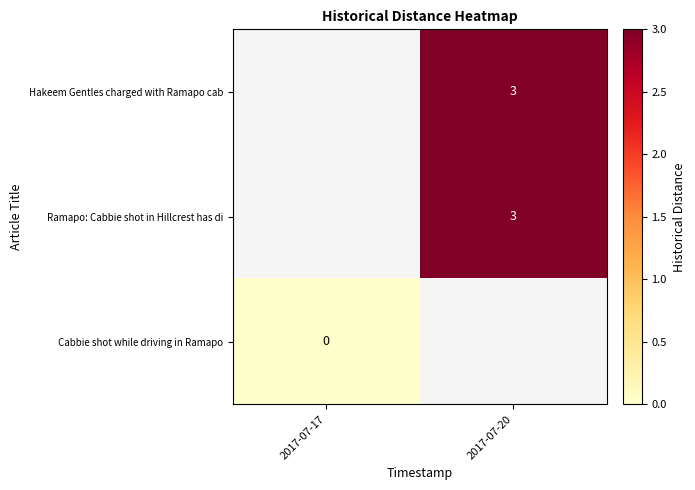

How many series are shown in this chart?

3